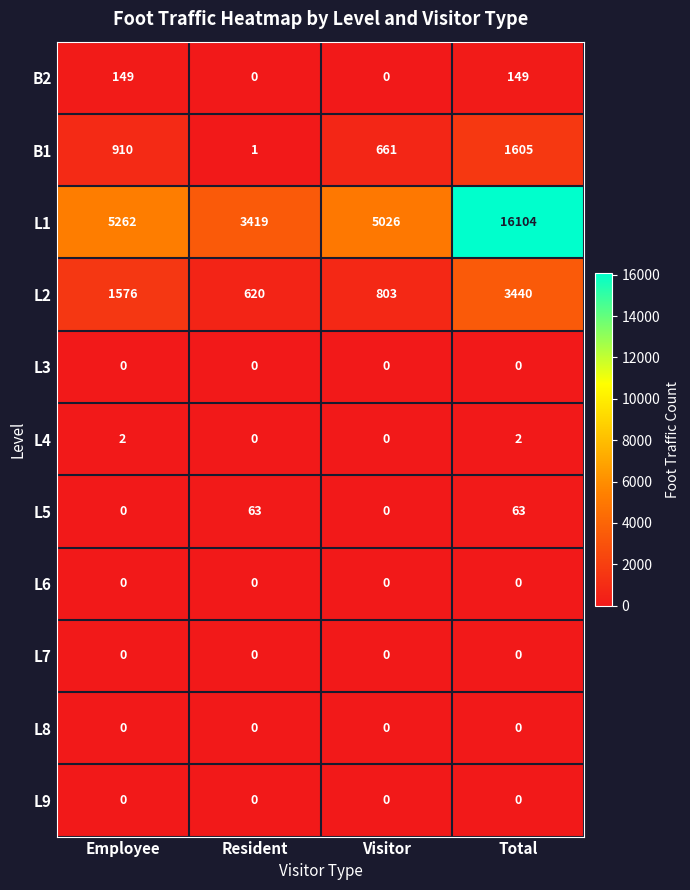

What is the greatest value displayed?

16104